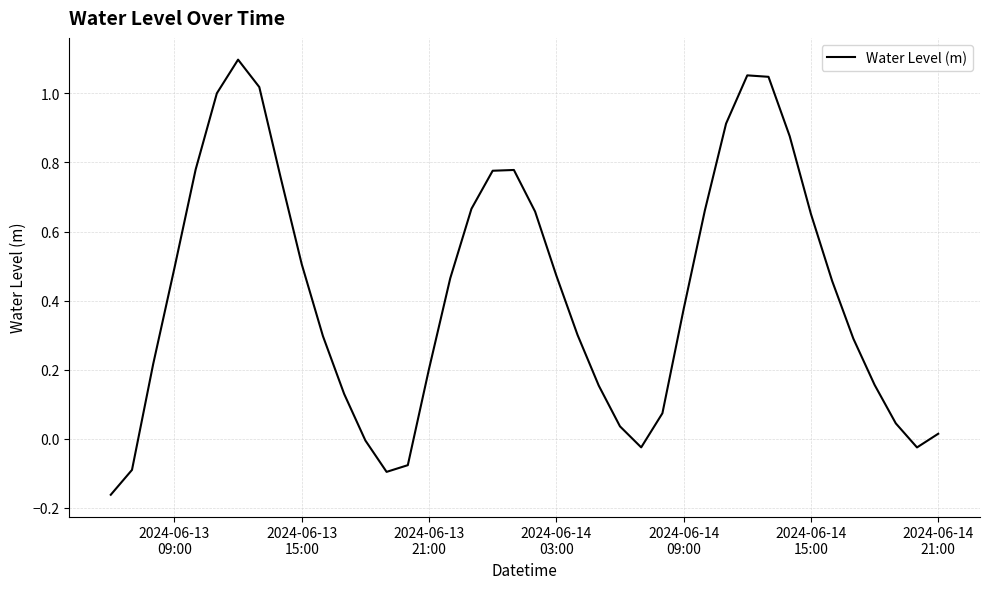

What is the difference between the maximum and minimum values?

1.3